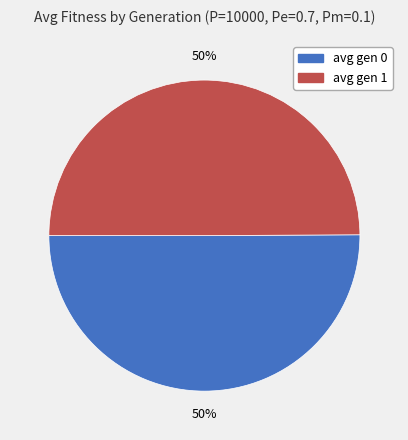

To the nearest percent, what percentage of the pie is avg gen 1?

50%